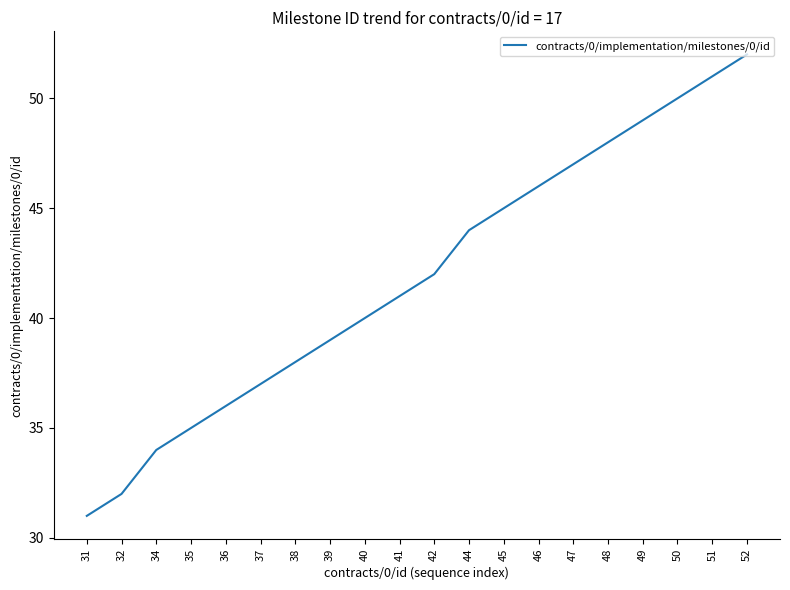

What is the difference between the values at 35 and 44?

9